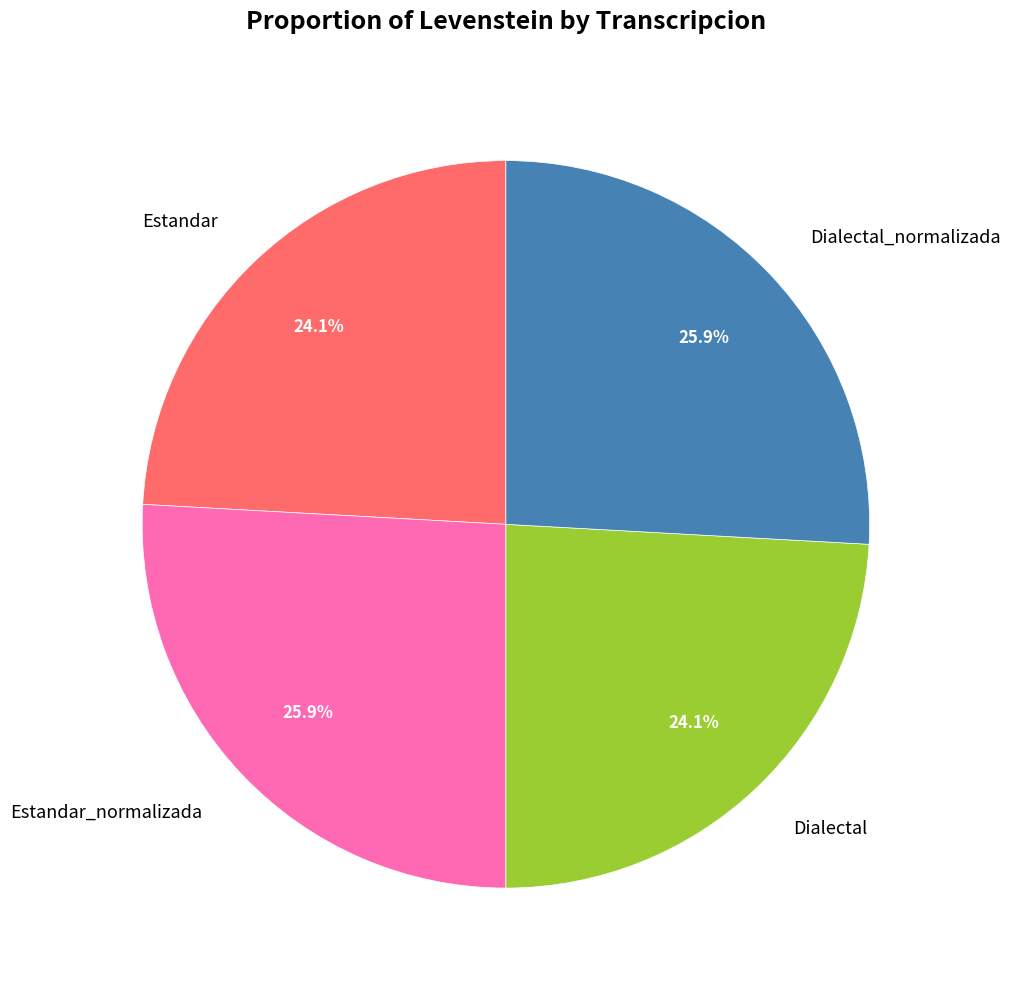

Is there any slice that represents more than half of the pie?

No